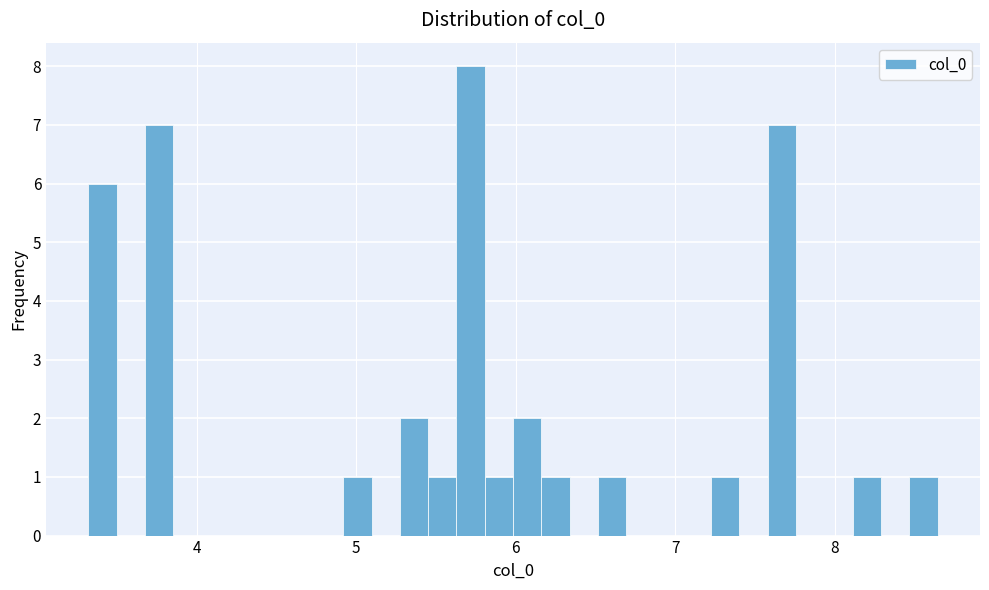

Read against the x-axis, roughly where is the centre of the tallest bar?

5.7